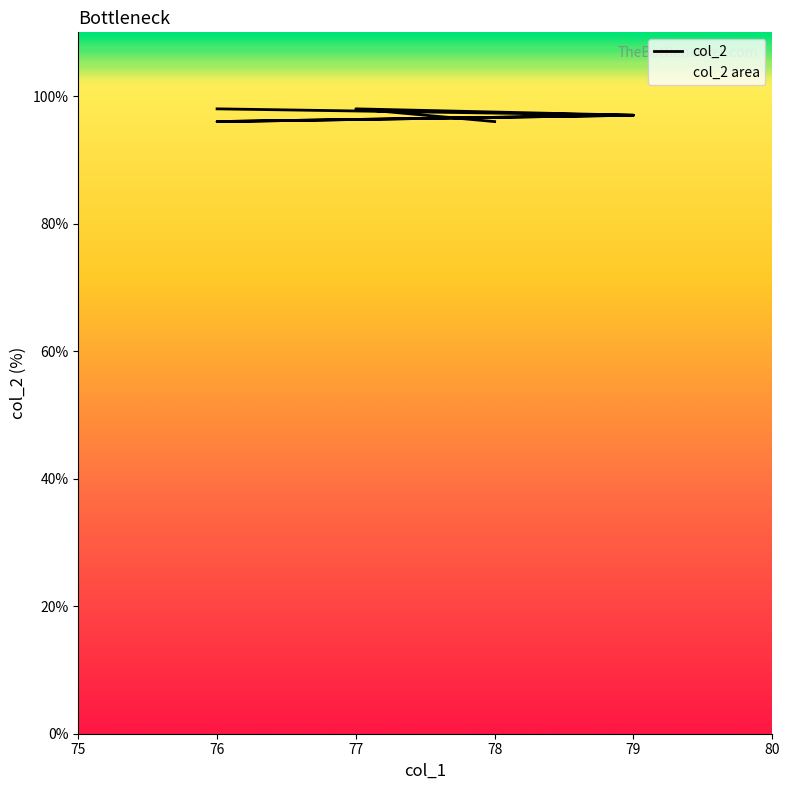

At which label is the value closest to 97?

79